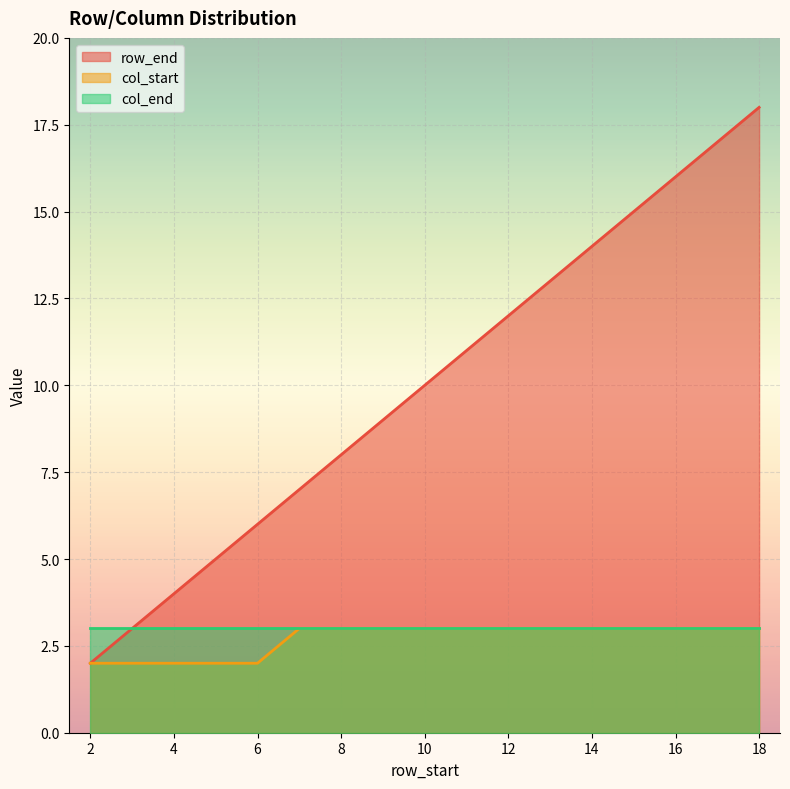

What is the maximum value shown in the chart?

18